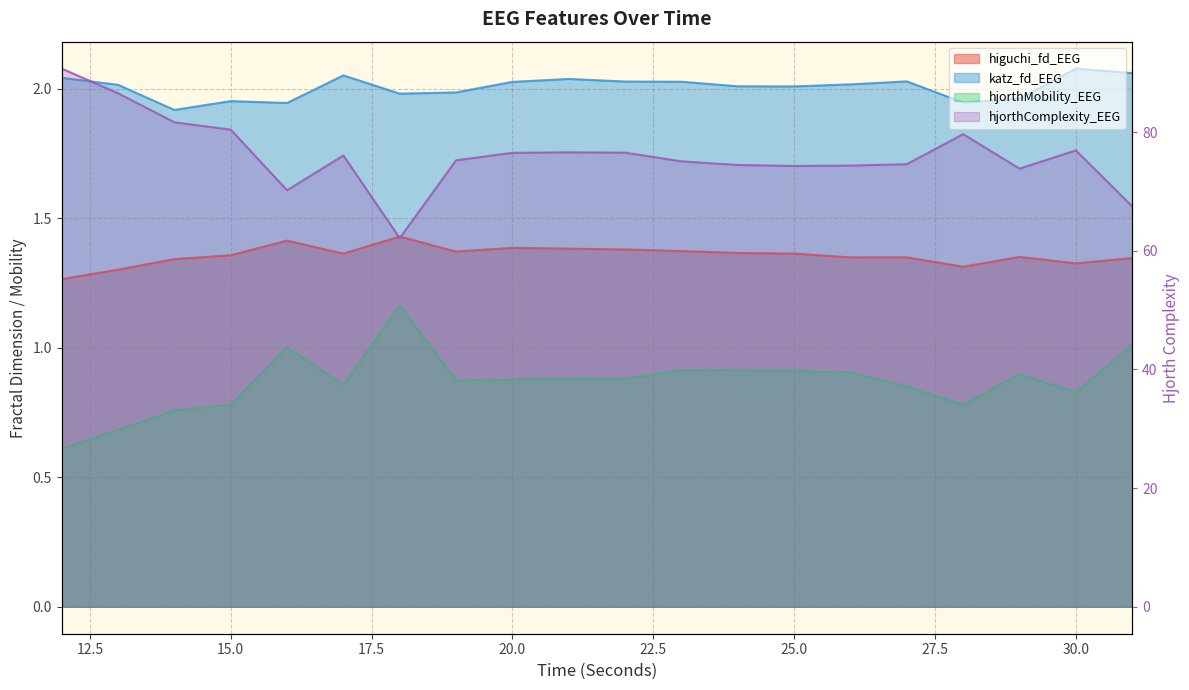

Where is hjorthComplexity_EEG nearest to the value 76?

17